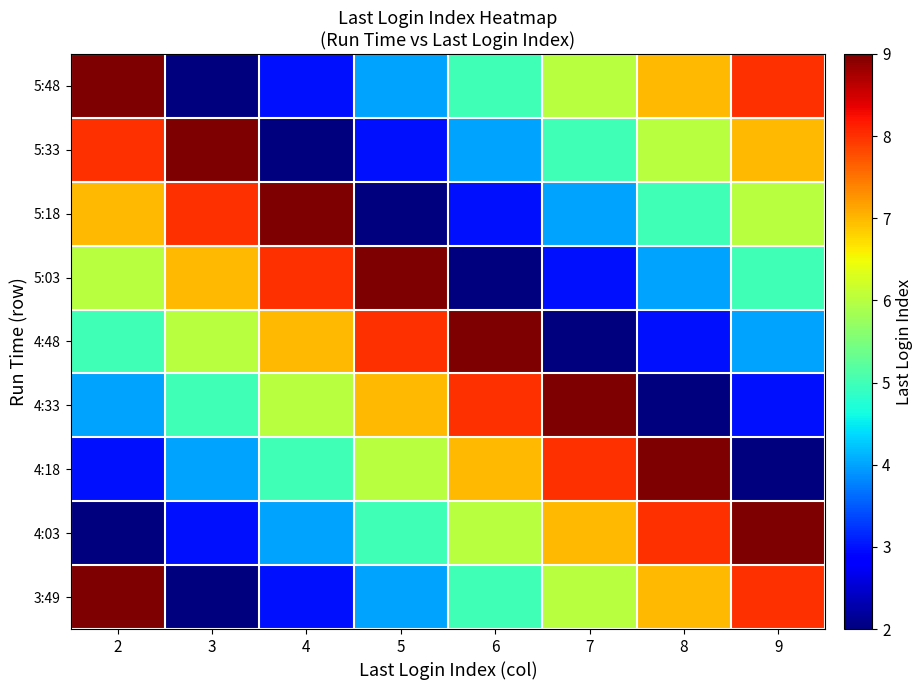

At 8, list the series in order from smallest to largest.

4:33, 4:48, 5:03, 5:18, 5:33, 3:49, 5:48, 4:03, 4:18